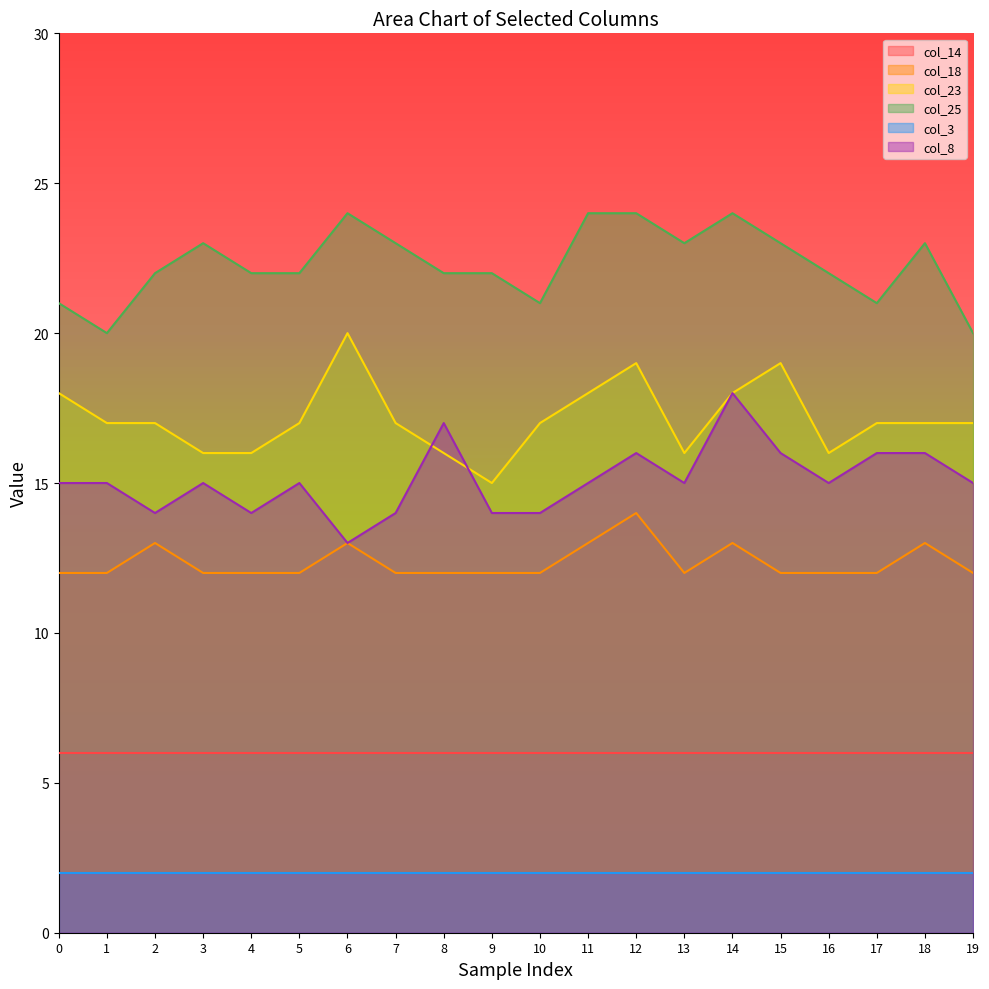

Count the col_23 values in the range 16 to 18.

16